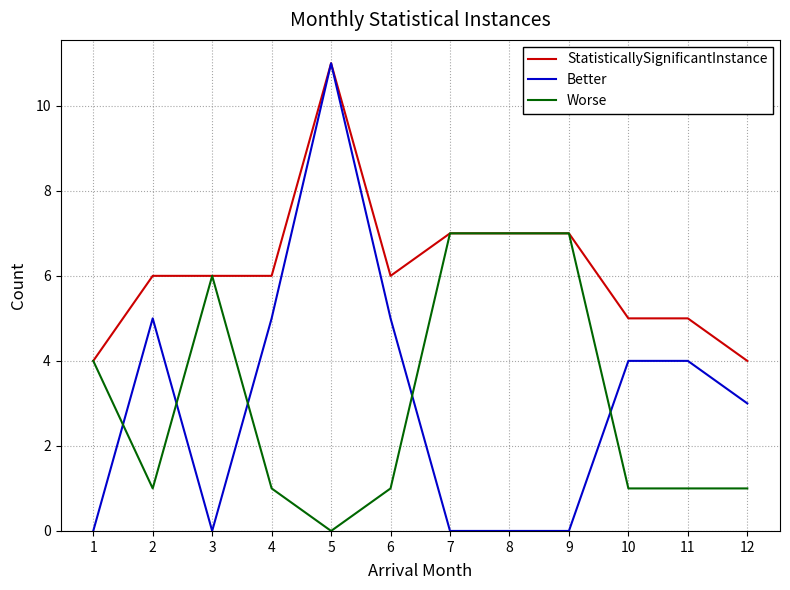

Between 1 and 6, which series saw the biggest shift?

Better